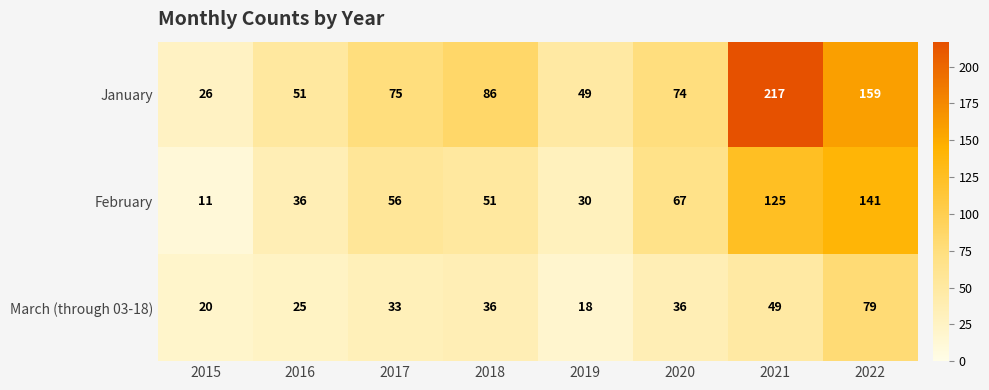

Is it true that March (through 03-18) equals 22 at 2018?

False